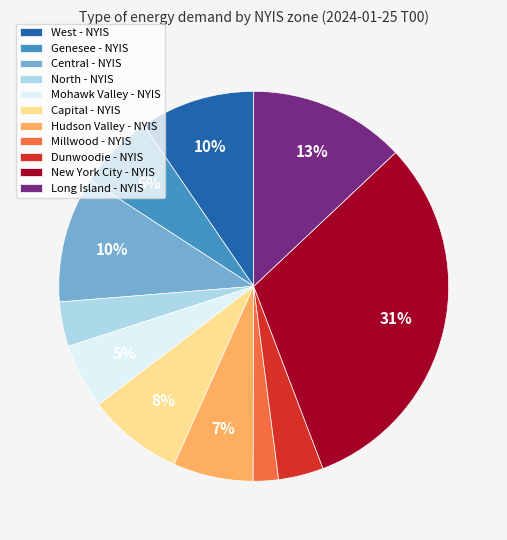

Do West - NYIS and North - NYIS together represent more than half of the pie?

No